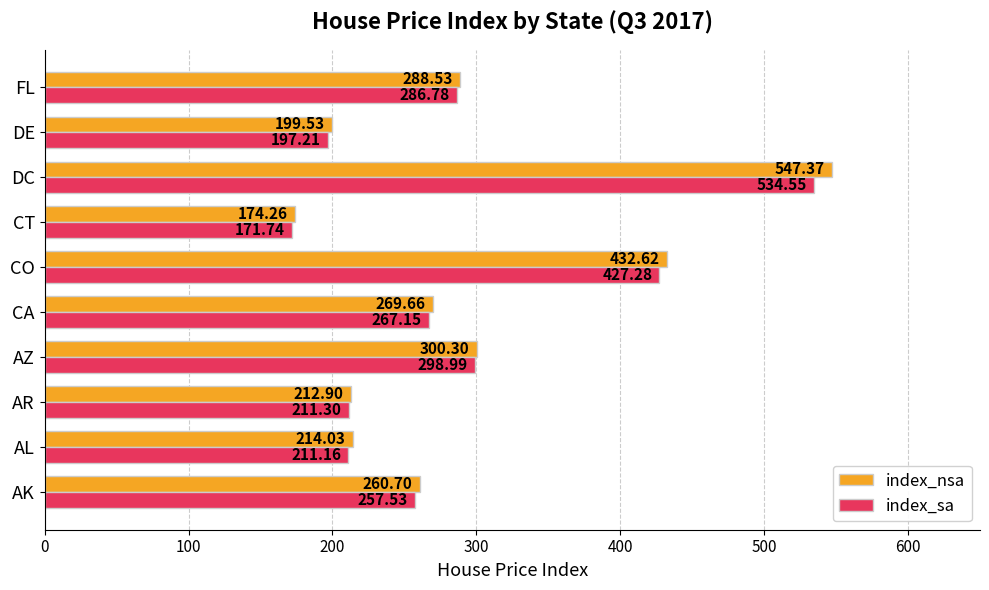

What are all the series names shown in the legend?

index_nsa, index_sa